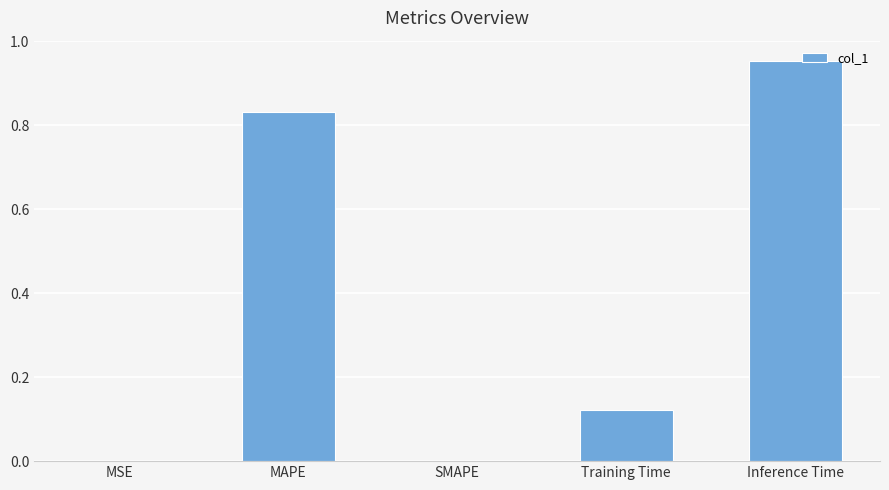

What is the change in value from Training Time to Inference Time?

+0.8